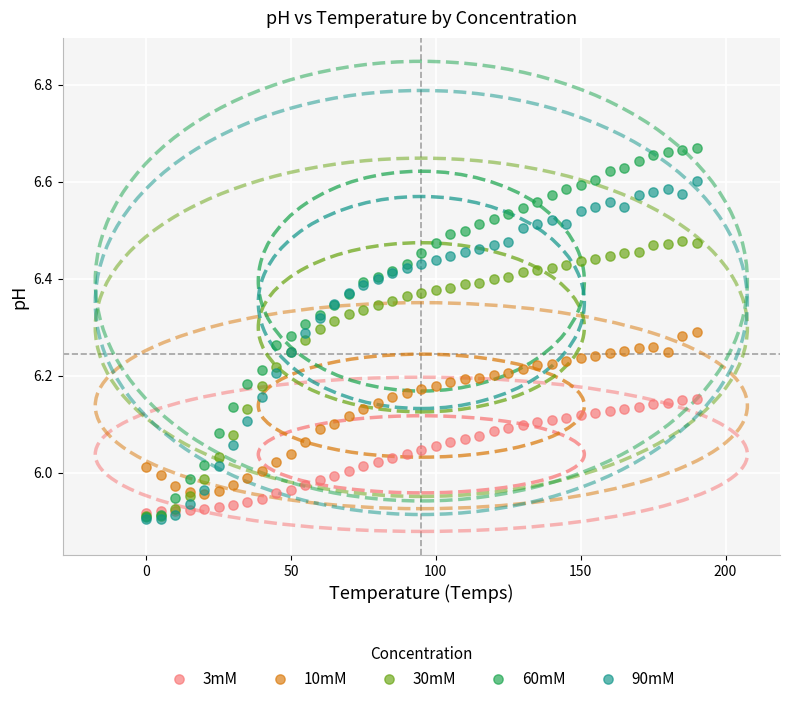

What are all the series names shown in the legend?

3mM, 10mM, 30mM, 60mM, 90mM